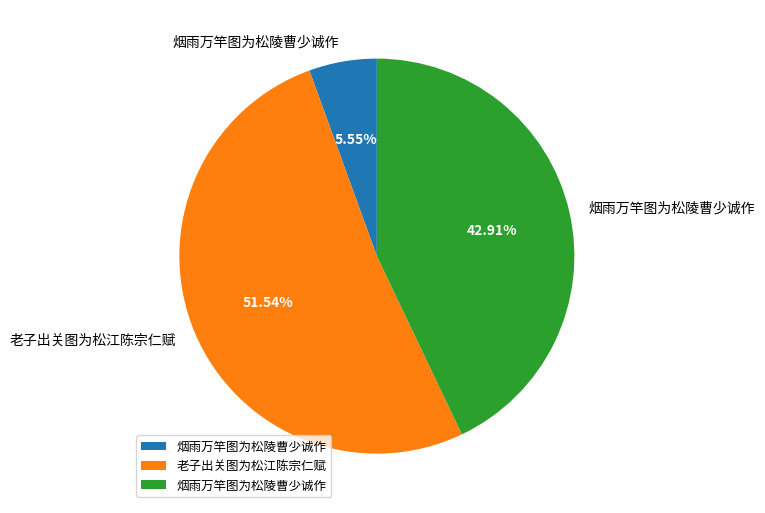

Is there any slice that represents more than half of the pie?

Yes